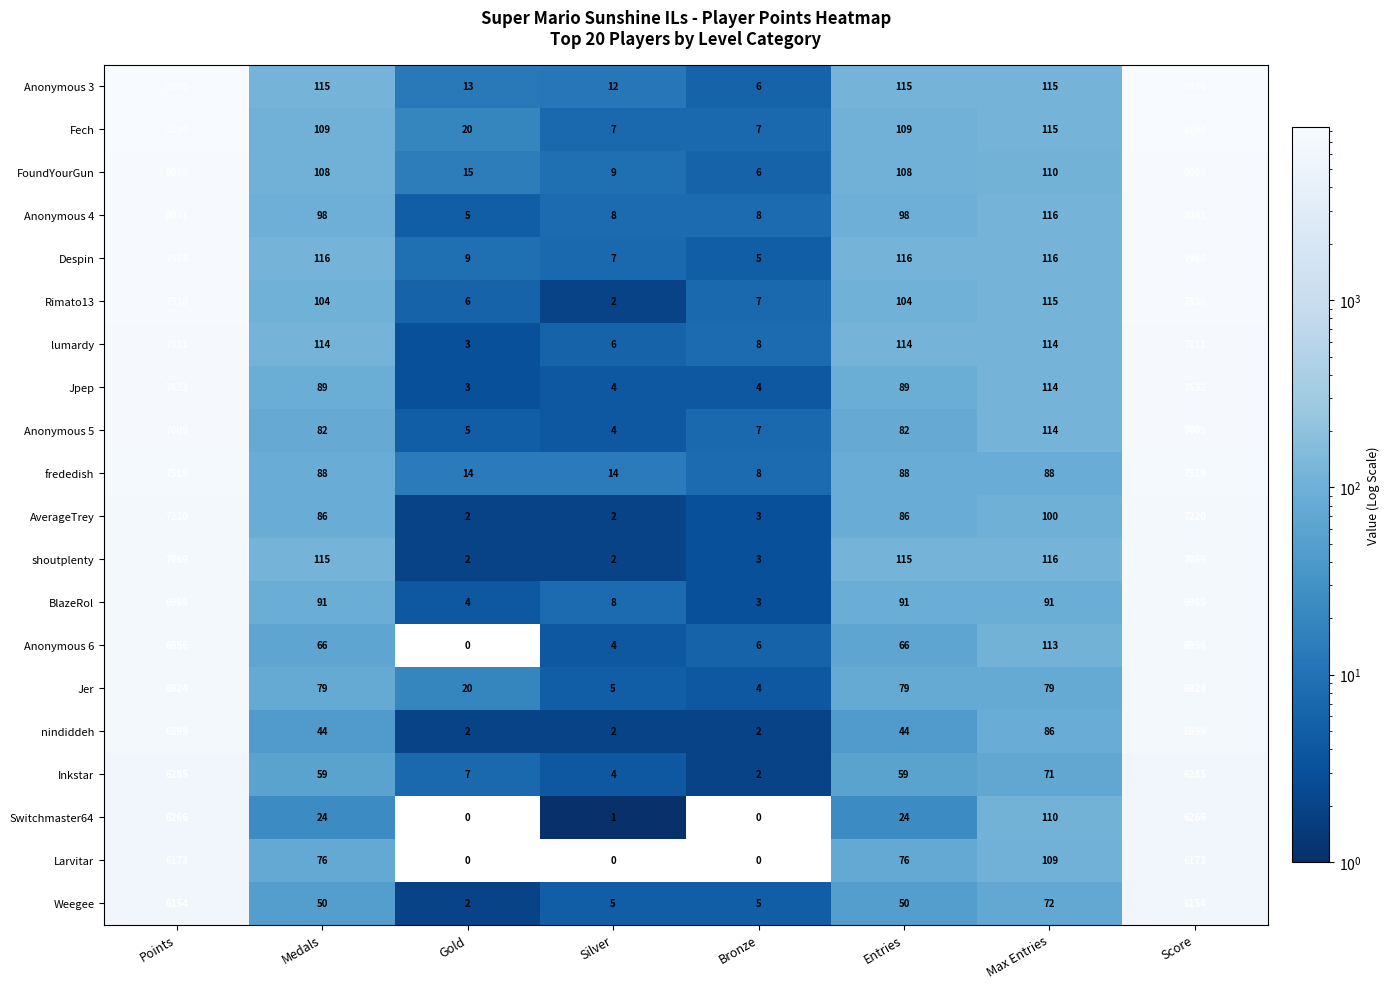

Which series changed the most between Points and Gold?

Anonymous 3